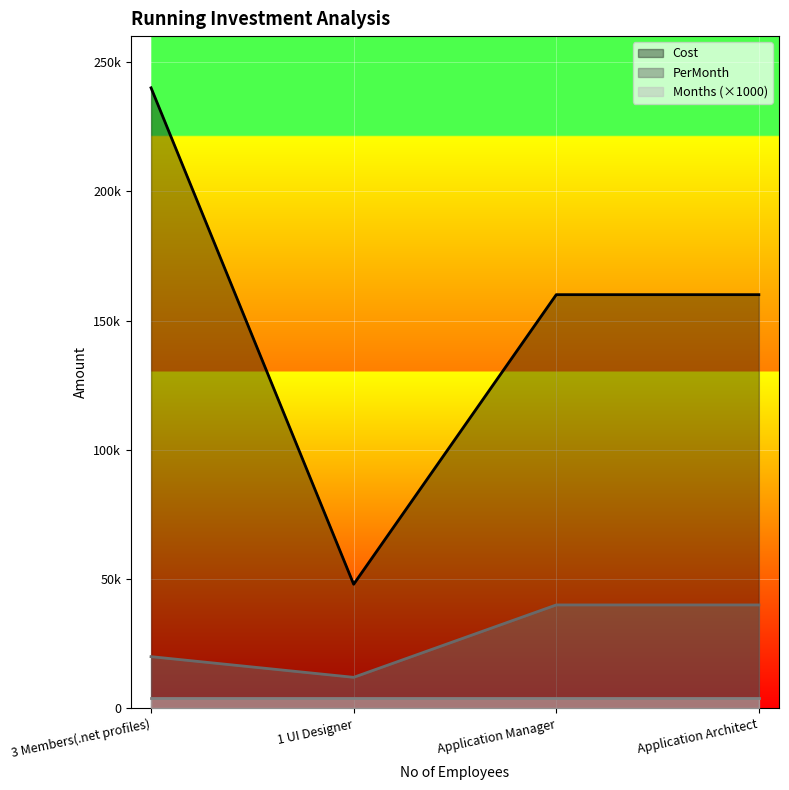

Is the value of PerMonth at 1 UI Designer greater than the value of Cost at Application Manager?

No